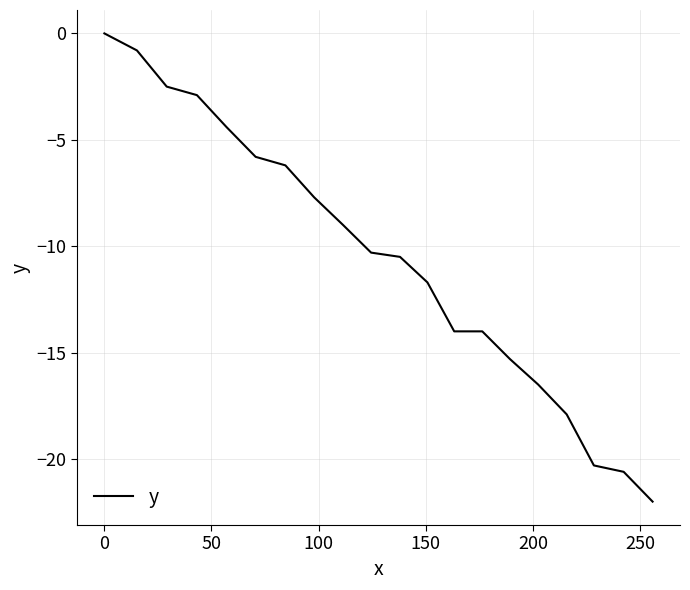

What is the minimum value shown in the chart?

-22.0